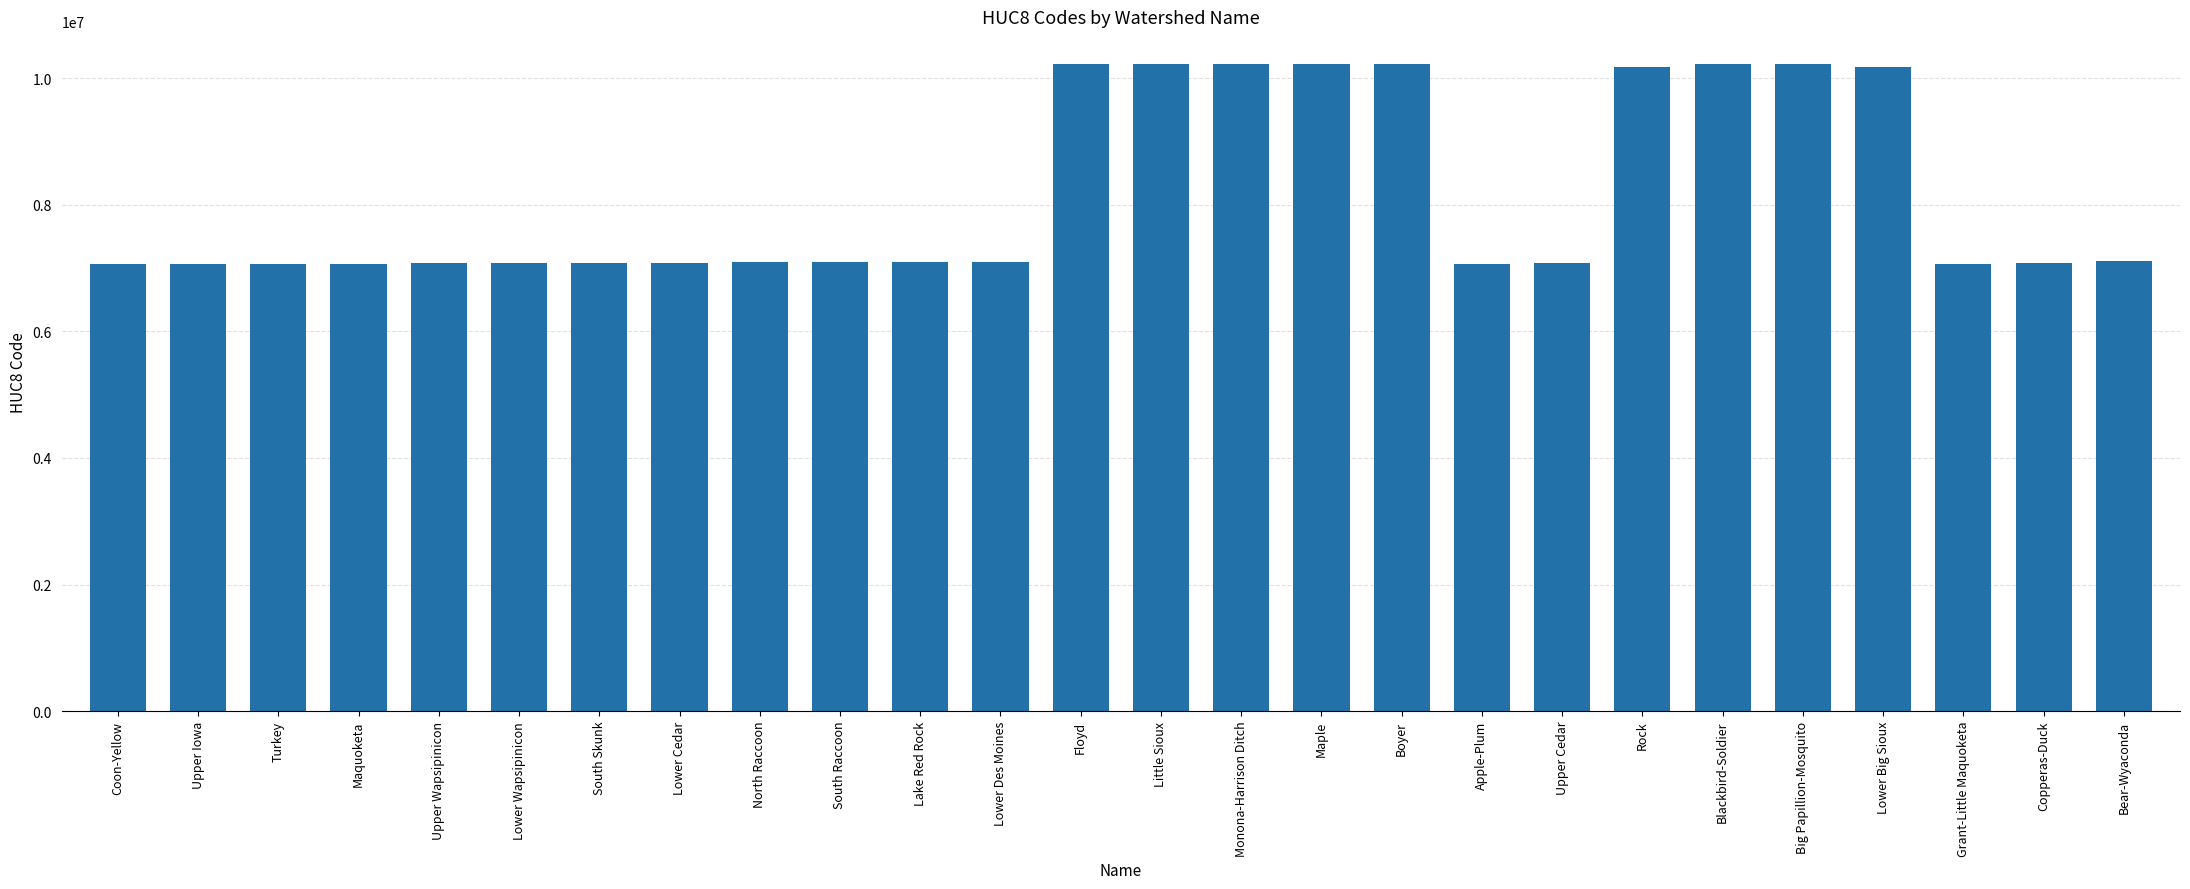

What is the sum of the values at Maple and Bear-Wyaconda?

17340006